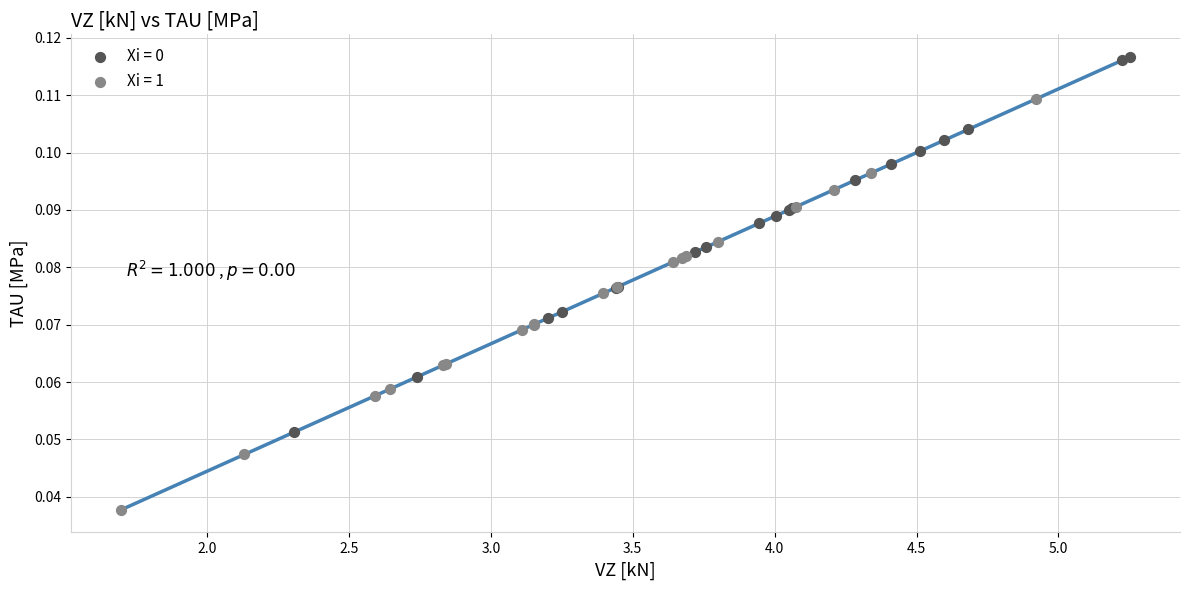

Which series contains the lowest Y value?

Xi = 1